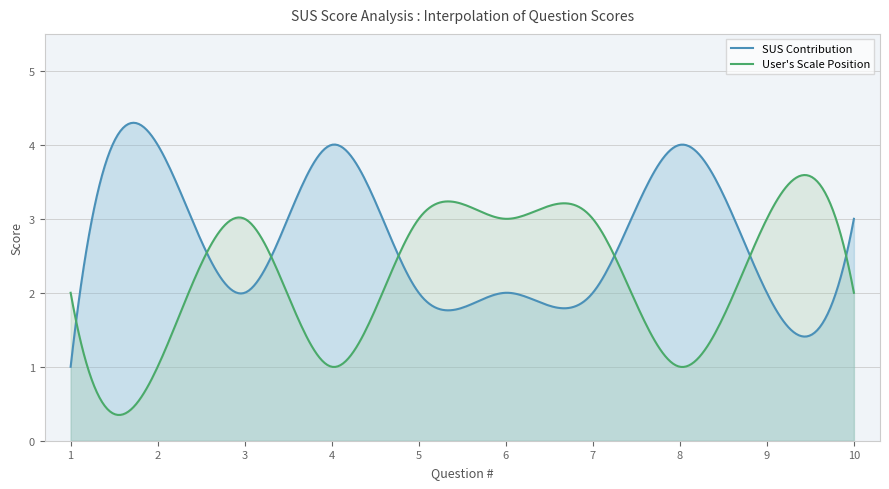

At which label does User's Scale Position reach its minimum?

2